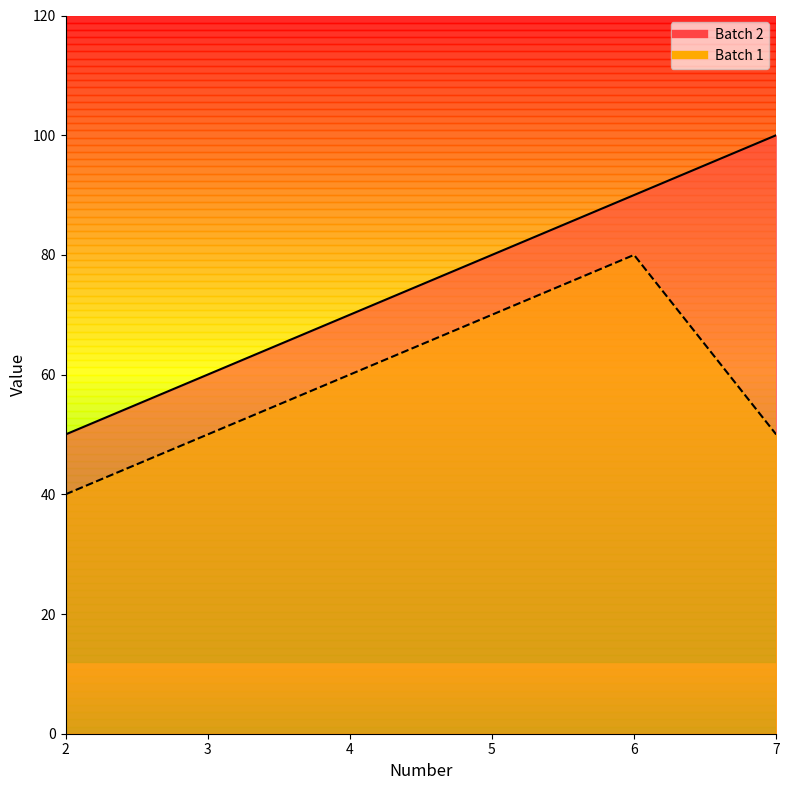

Reading right to left, what are all the values shown in this chart?

Batch 2: 7=100	6=90	5=80	4=70	3=60	2=50
Batch 1: 7=50	6=80	5=70	4=60	3=50	2=40